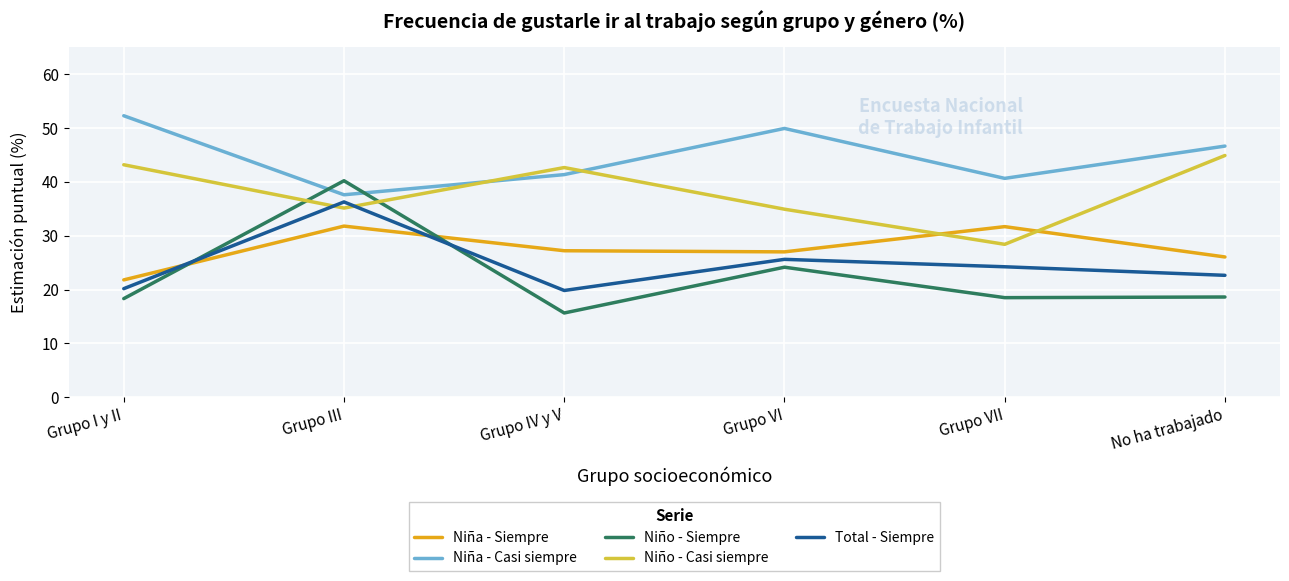

At which category does Niño - Casi siempre reach its first local valley?

Grupo III